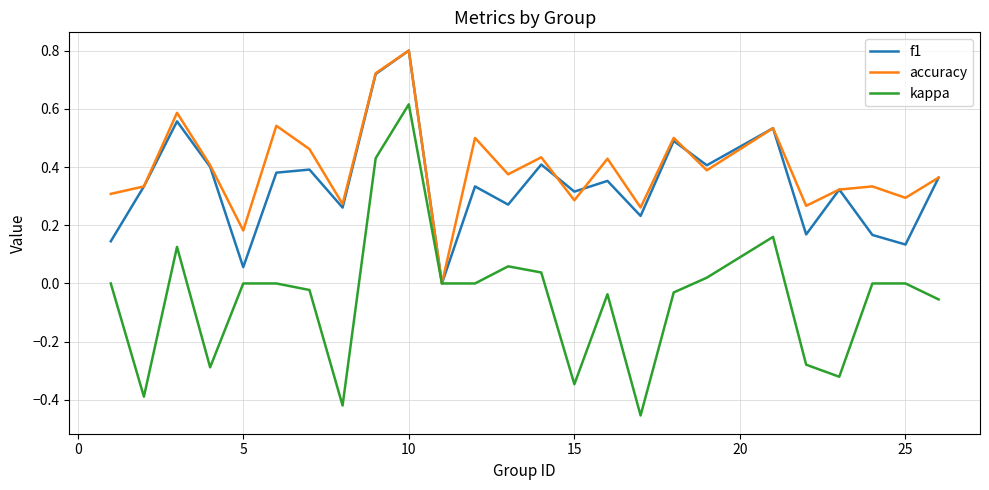

Which series has the widest spread of values?

kappa